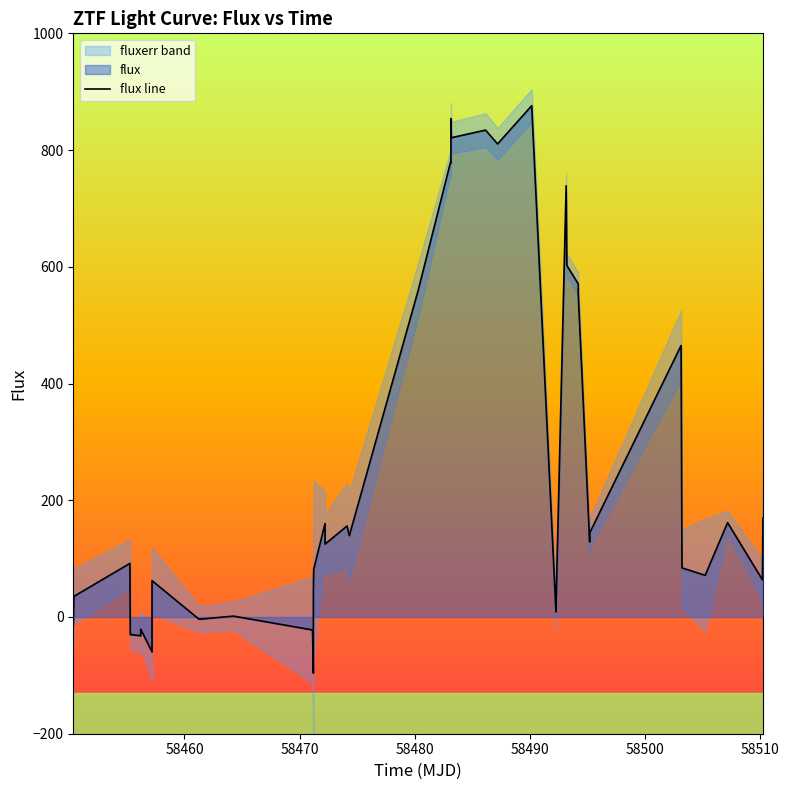

What is the minimum value for flux line?

-96.1